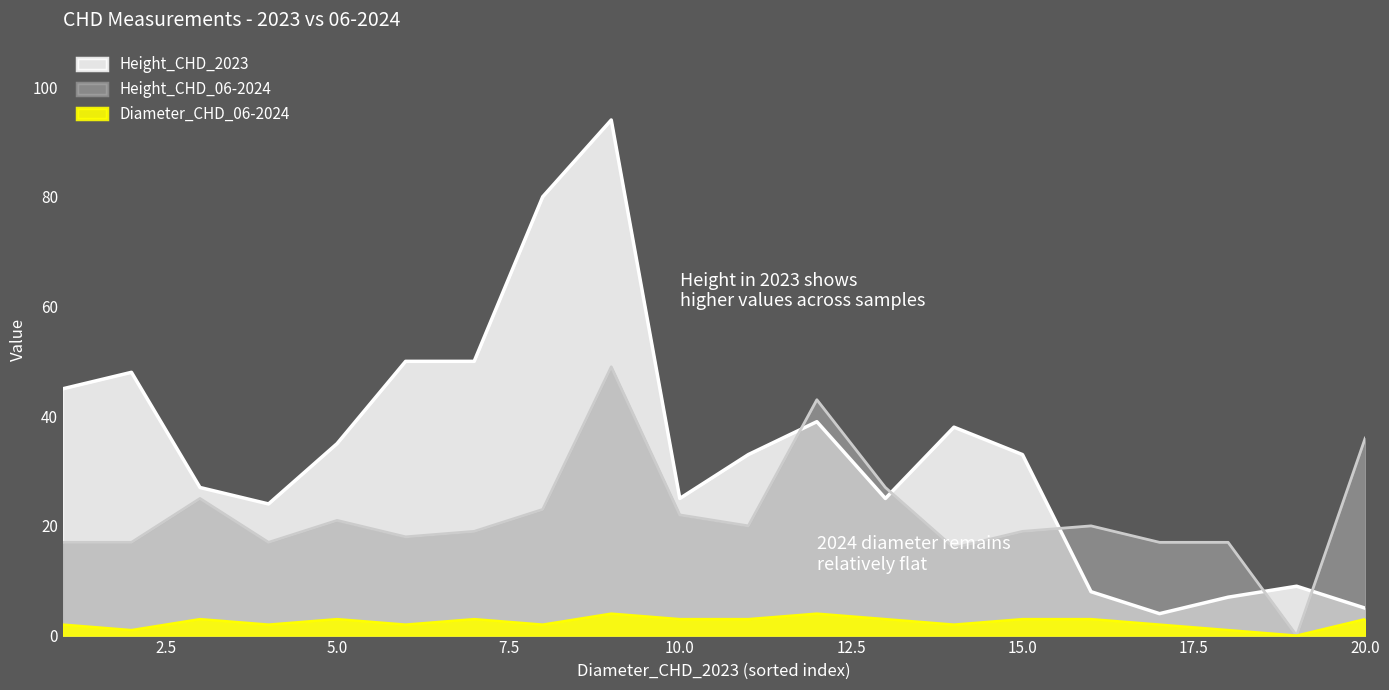

List the series in order of their peak value, highest first.

Height_CHD_2023, Height_CHD_06-2024, Diameter_CHD_06-2024